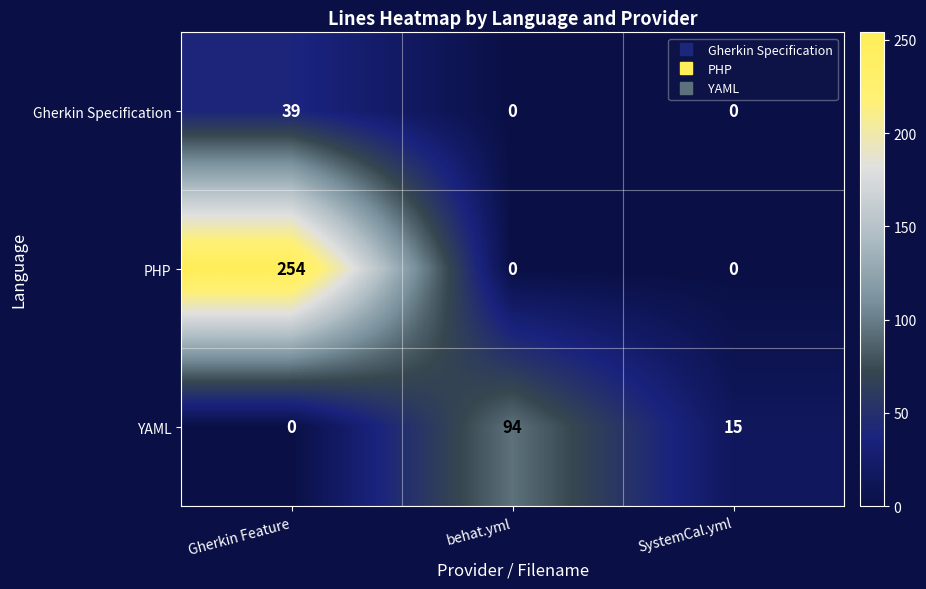

The PHP series shows 0 at SystemCal.yml. True or false?

True